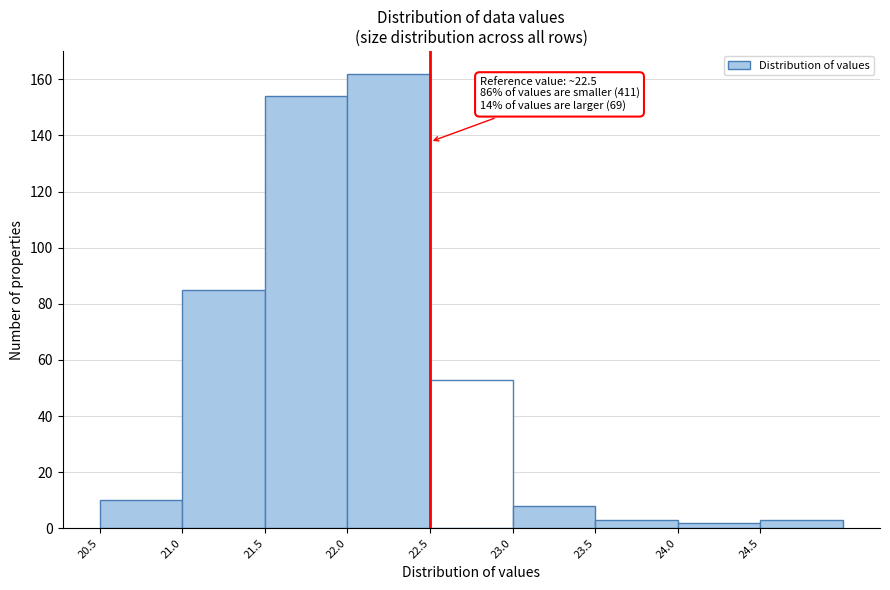

Over which range of the x-axis is the bar tallest?

22.0 to 22.5